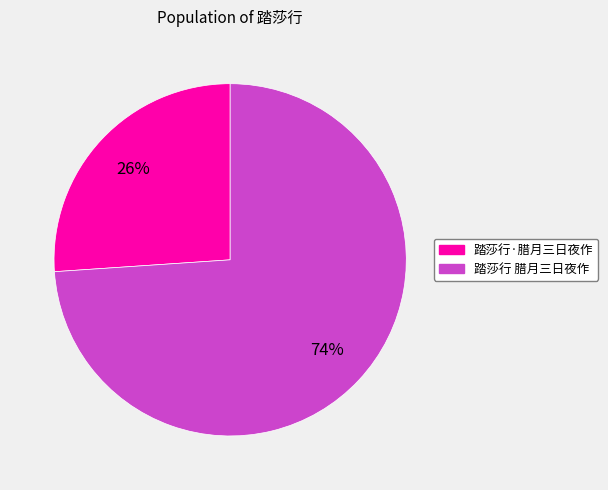

Which category has the biggest portion of the pie?

踏莎行 腊月三日夜作